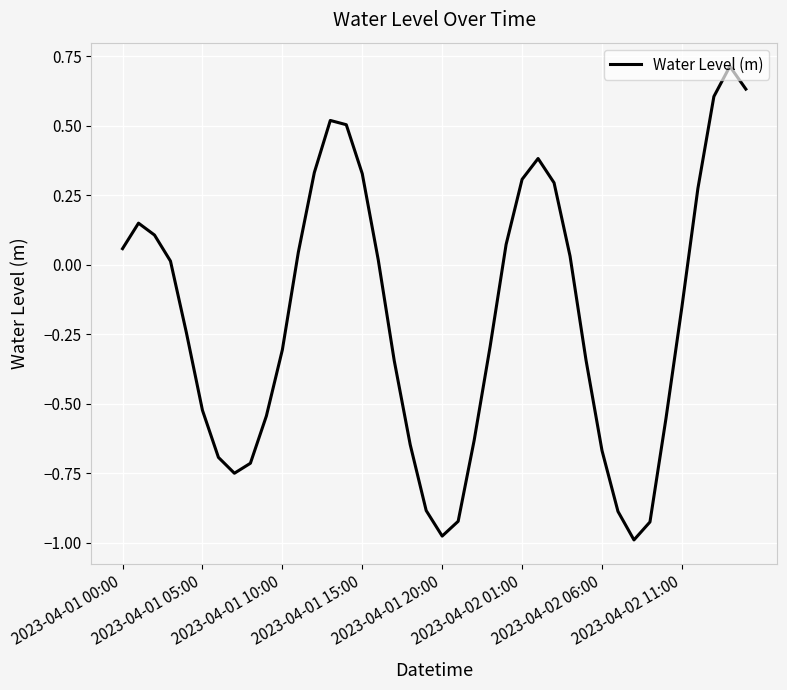

What is the difference between the maximum and minimum values?

1.7